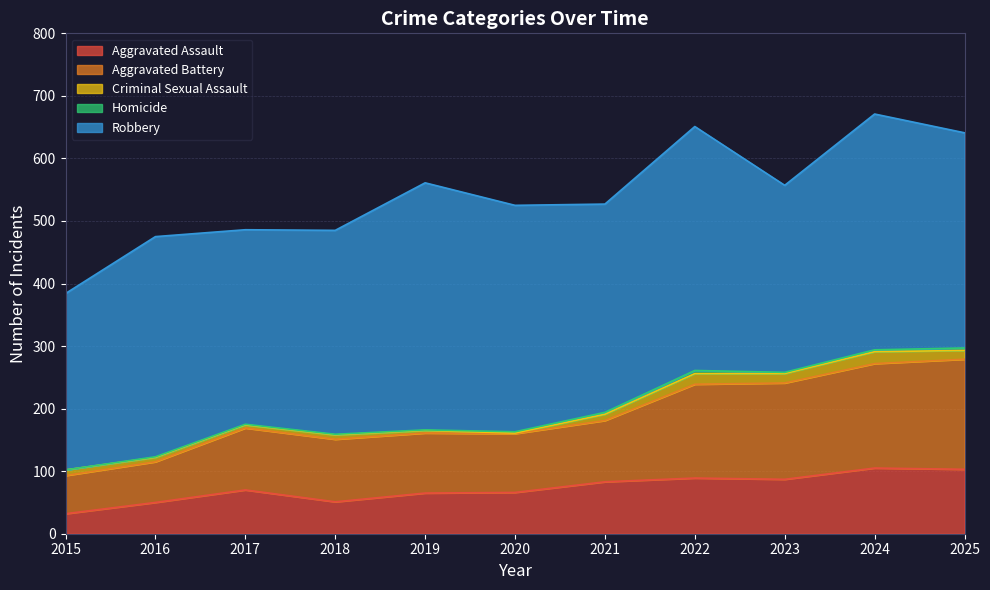

How many values in the Homicide series are below 2?

5